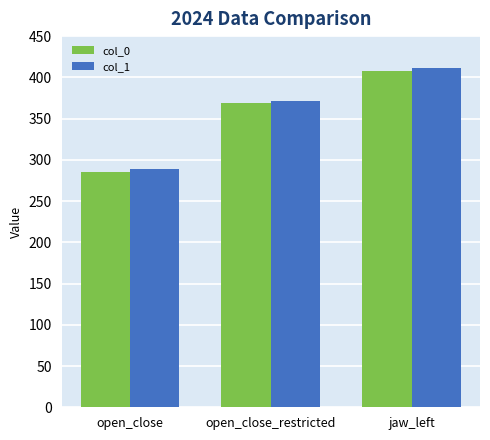

At which category does the chart reach its peak across all series?

jaw_left